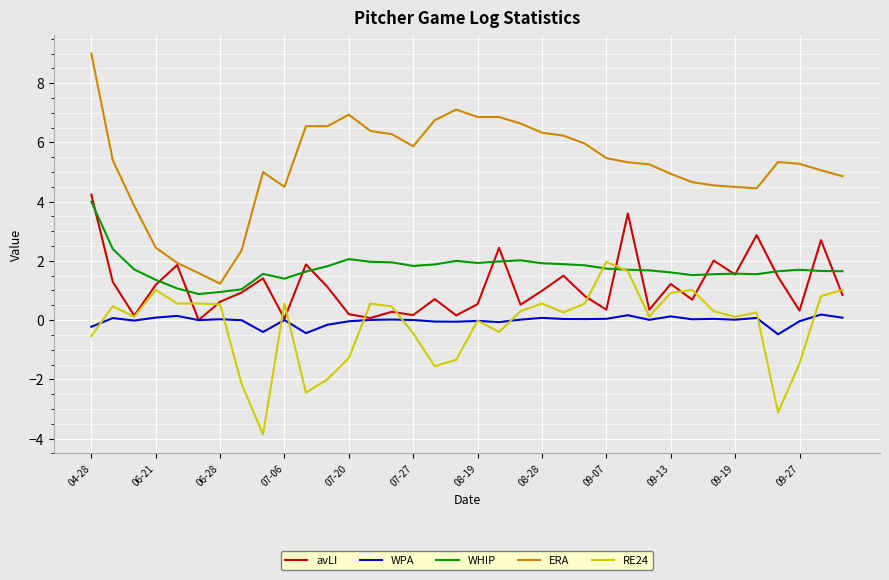

What is the lowest value of the RE24 series?

-3.9